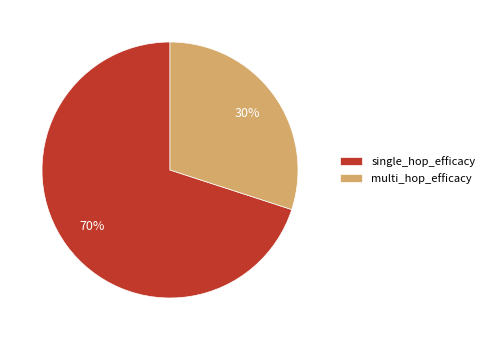

To the nearest percent, what portion does multi_hop_efficacy represent?

30%